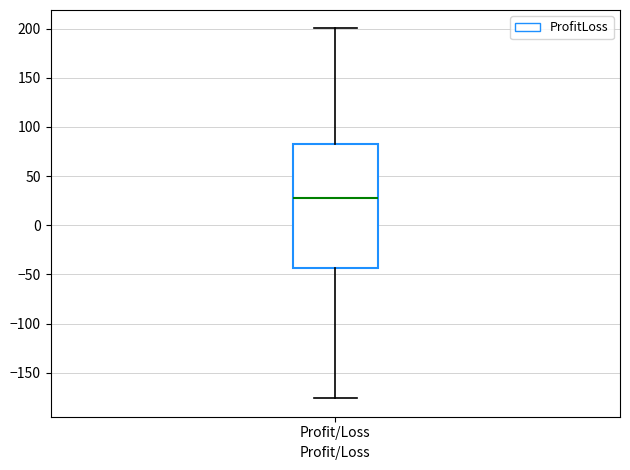

Transcribe this box plot: give where the median line is, the range the box spans, and where the two whiskers end, as read against the y-axis. The values are not printed on the chart, so give them approximately, as read against the axis.

median 30, box -45 to 85, whiskers -175 to 200